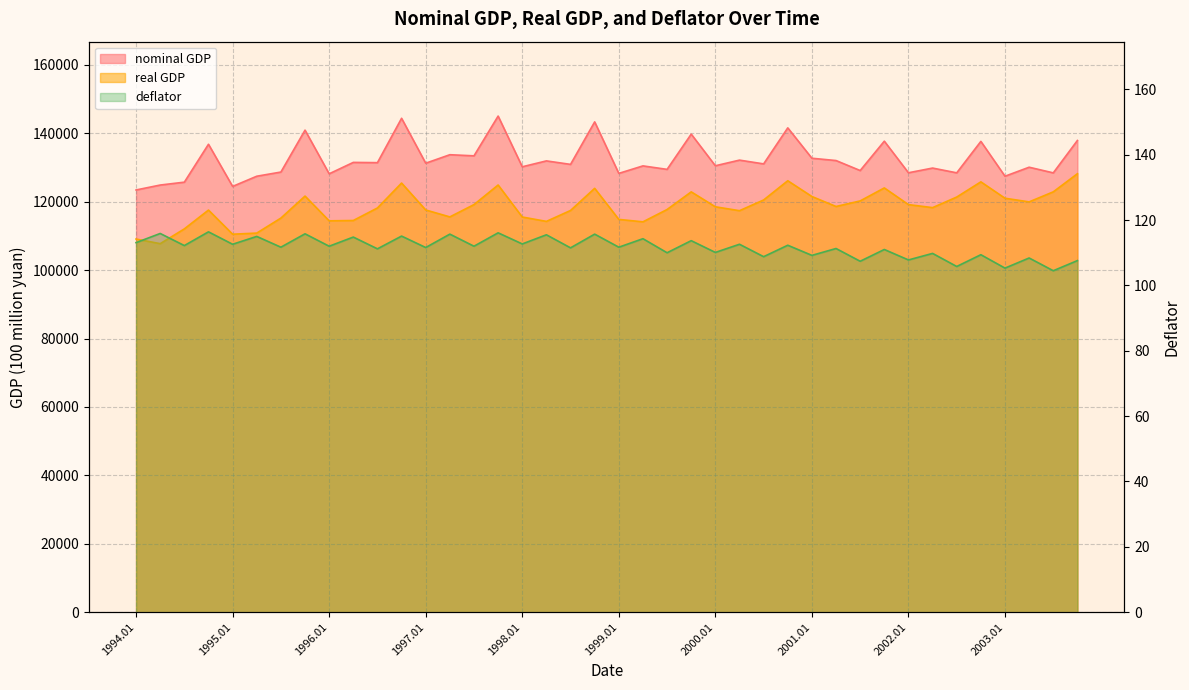

True or false: deflator has a value of 112.0 at 1996.01.

True